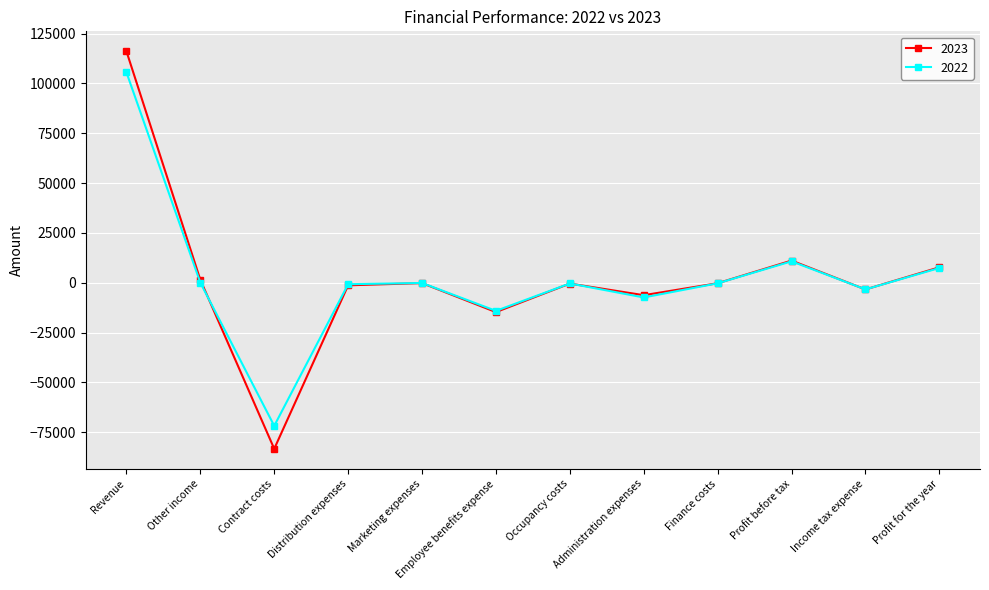

What is the total value across all series at Other income?

1503